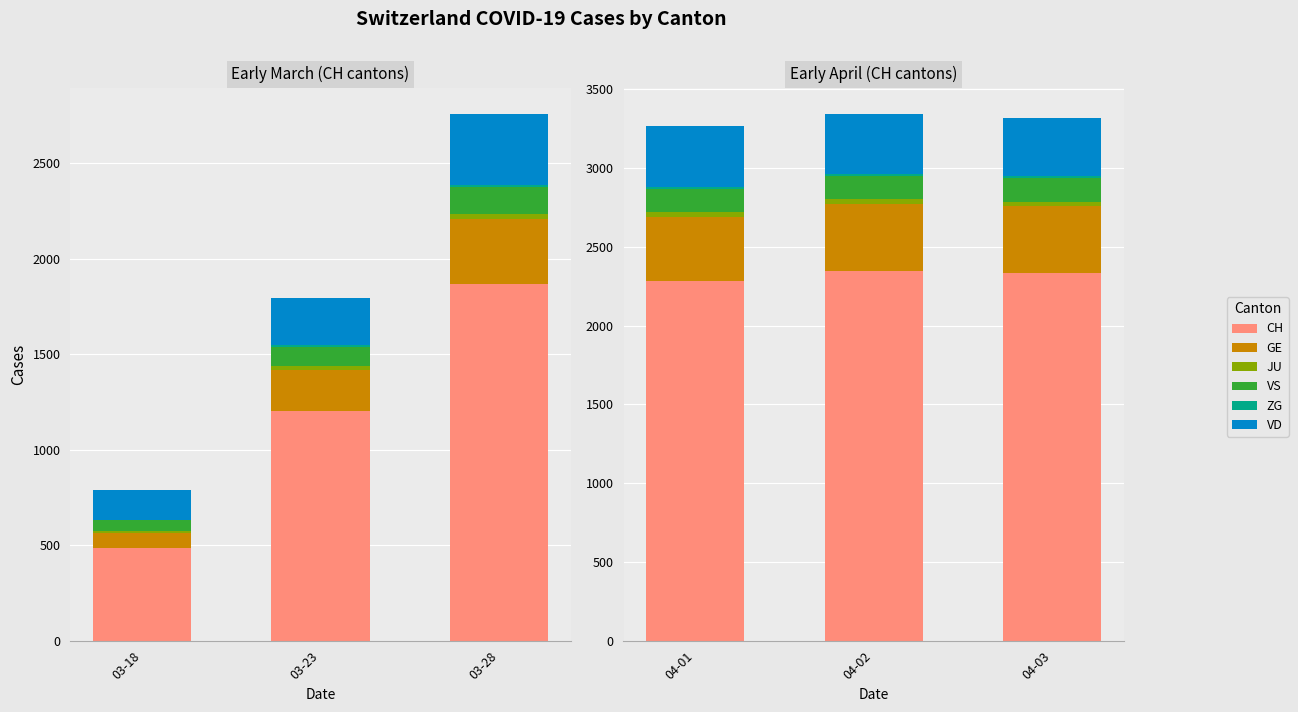

How many values in the VD series exceed 381?

1